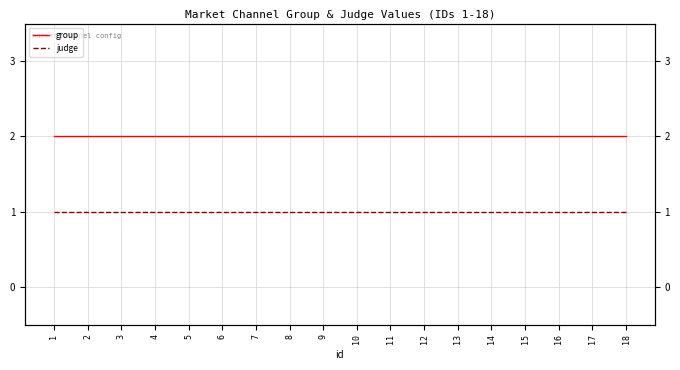

Reading right to left, transcribe all the data shown in this chart.

group: 18=2	17=2	16=2	15=2	14=2	13=2	12=2	11=2	10=2	9=2	8=2	7=2	6=2	5=2	4=2	3=2	2=2	1=2
judge: 18=1	17=1	16=1	15=1	14=1	13=1	12=1	11=1	10=1	9=1	8=1	7=1	6=1	5=1	4=1	3=1	2=1	1=1